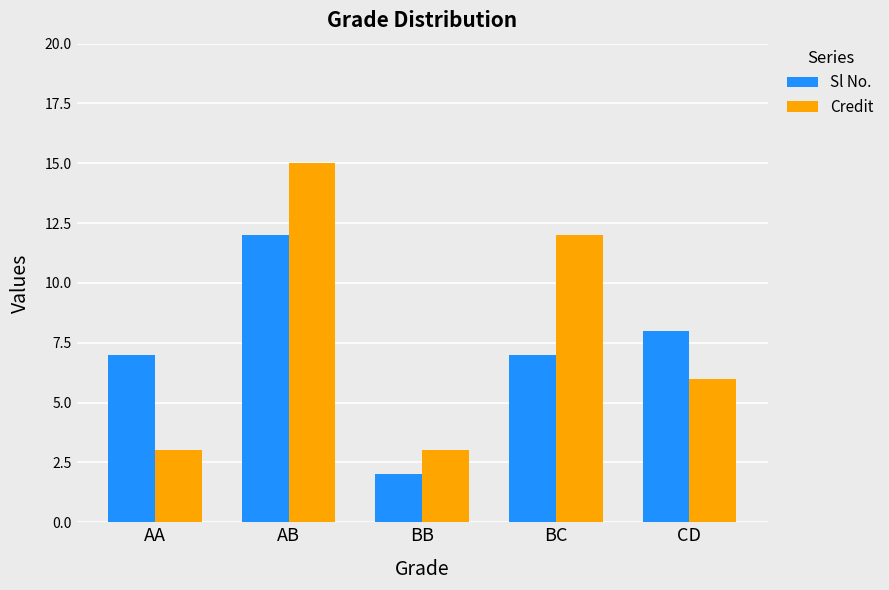

Is it true that Sl No. equals 7 at BC?

True